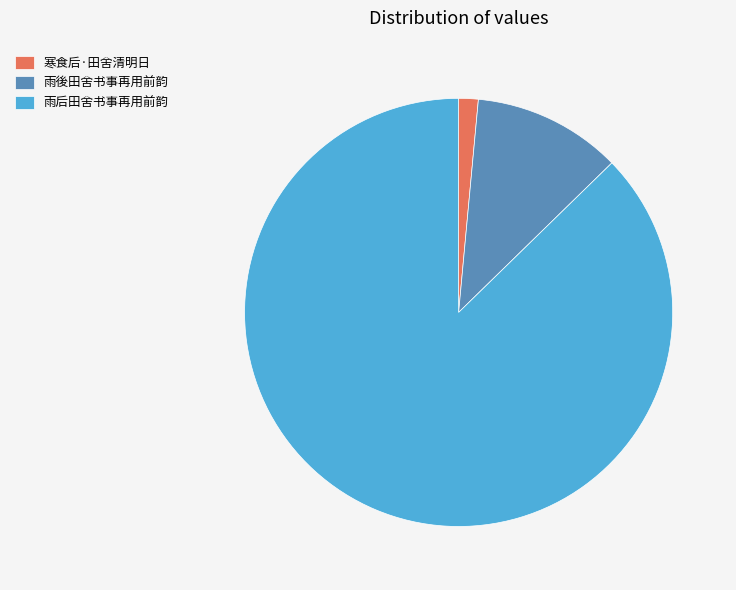

How many segments does this pie chart have?

3